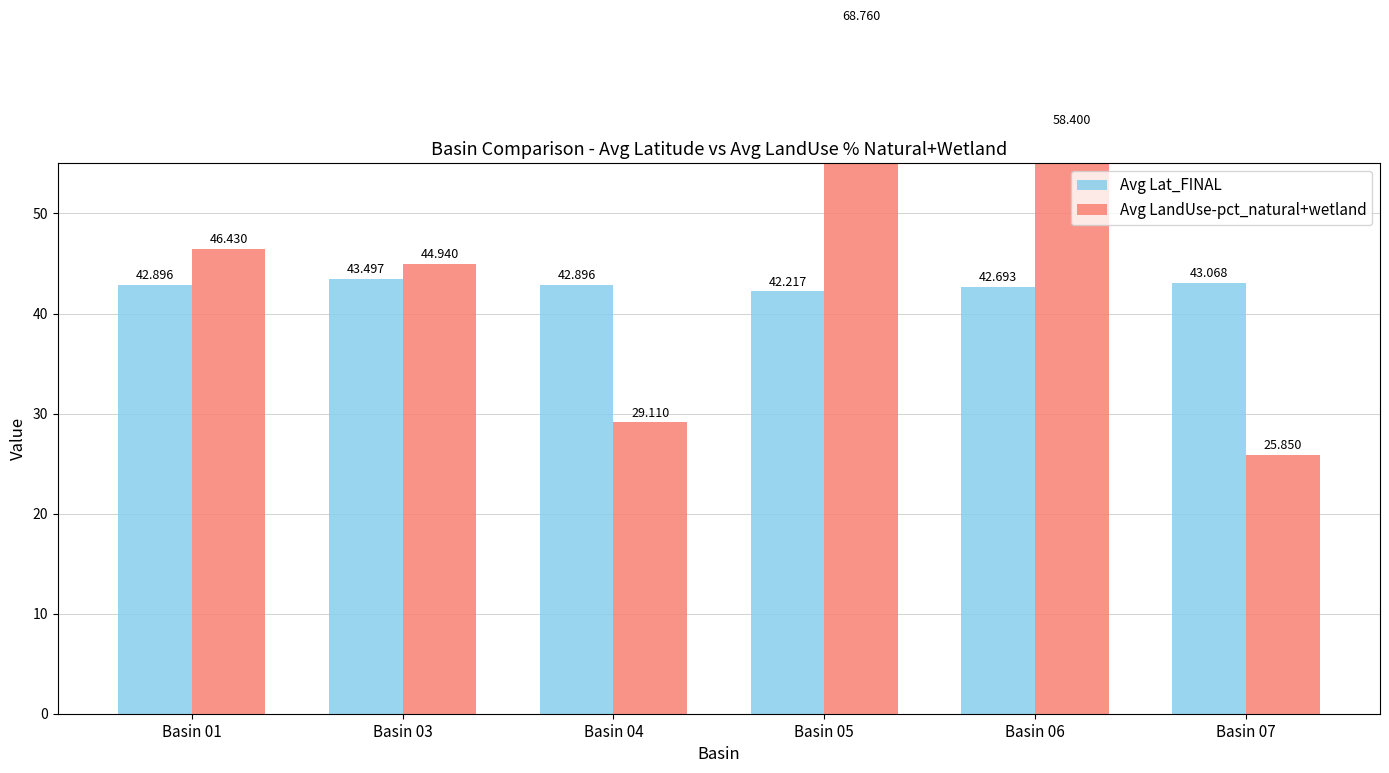

True or false: Avg LandUse-pct_natural+wetland has a value of 19.4 at Basin 01.

False